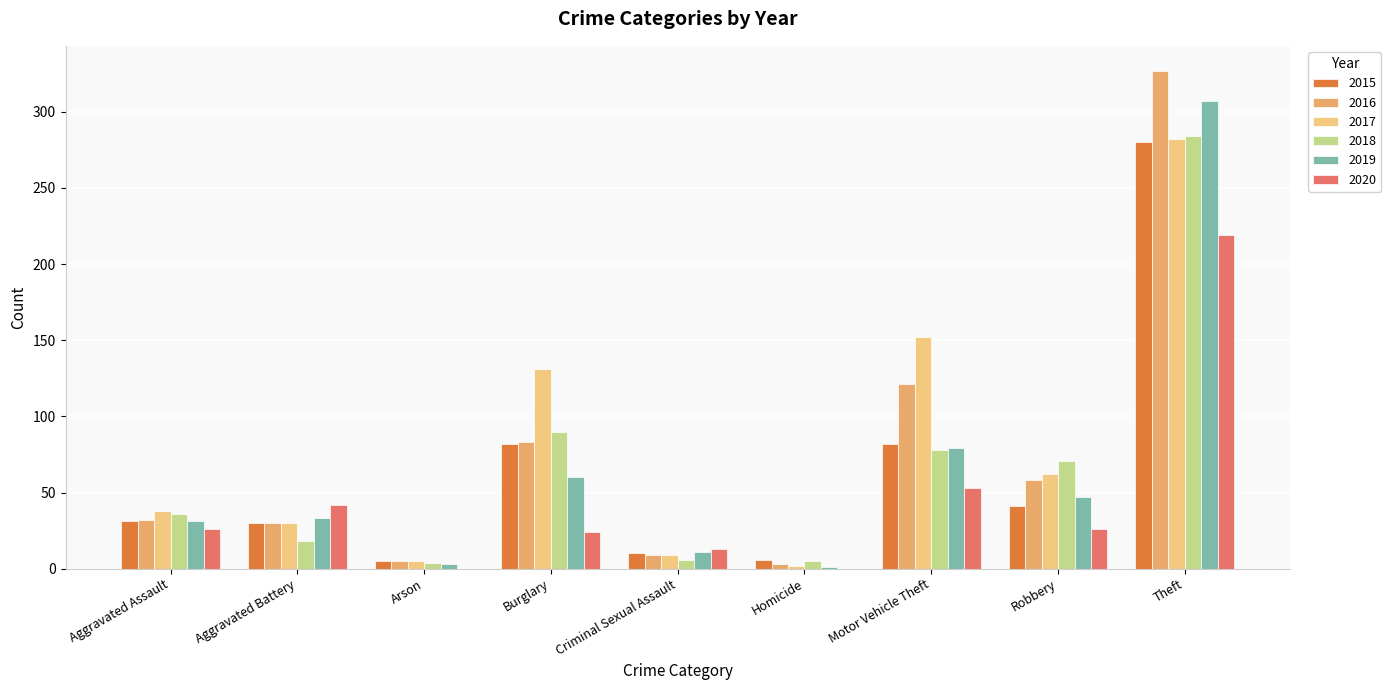

What are all the series names shown in the legend?

2015, 2016, 2017, 2018, 2019, 2020